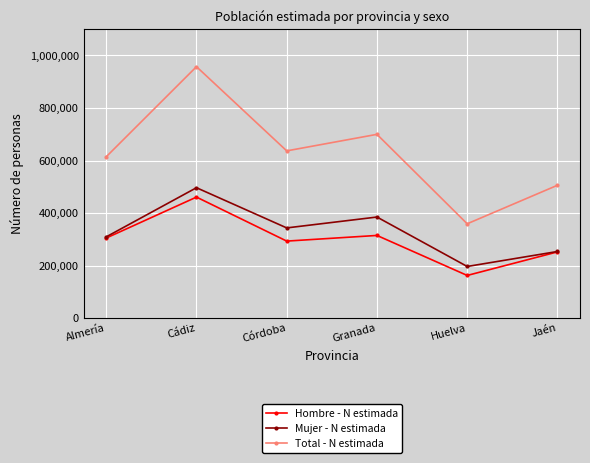

What is the label of the 2nd point from the left?

Cádiz